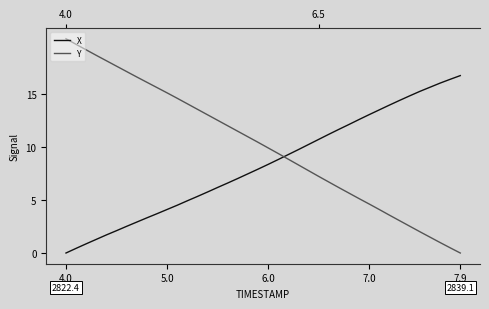

How many series are shown in this chart?

2